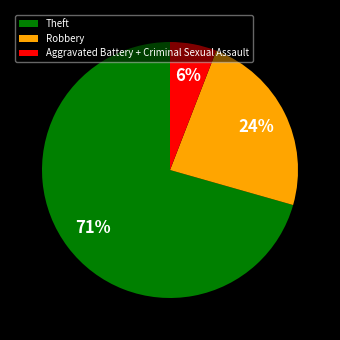

To the nearest percent, what is the average slice percentage?

33%